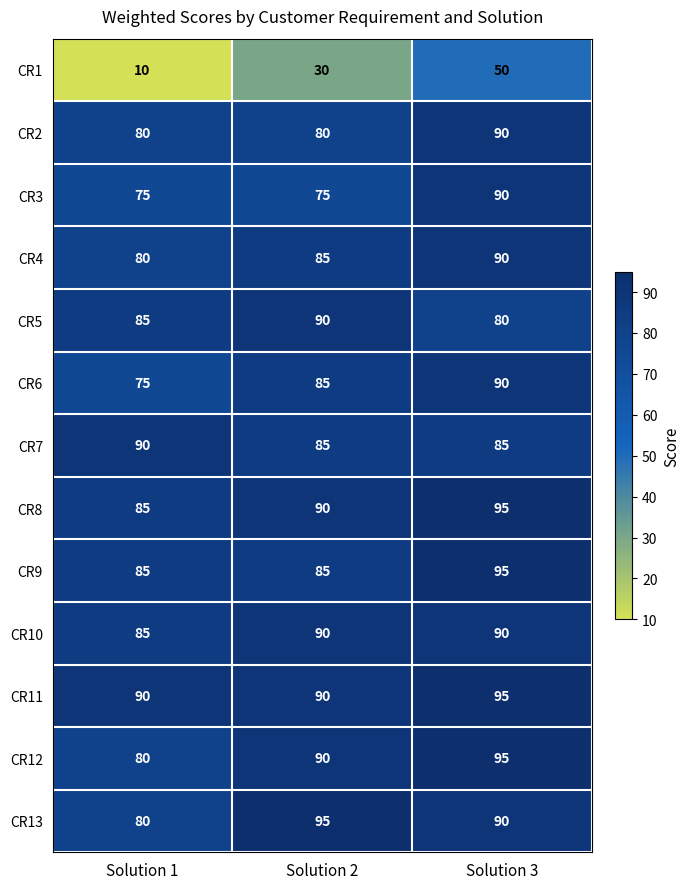

Count the number of categories in the chart.

3